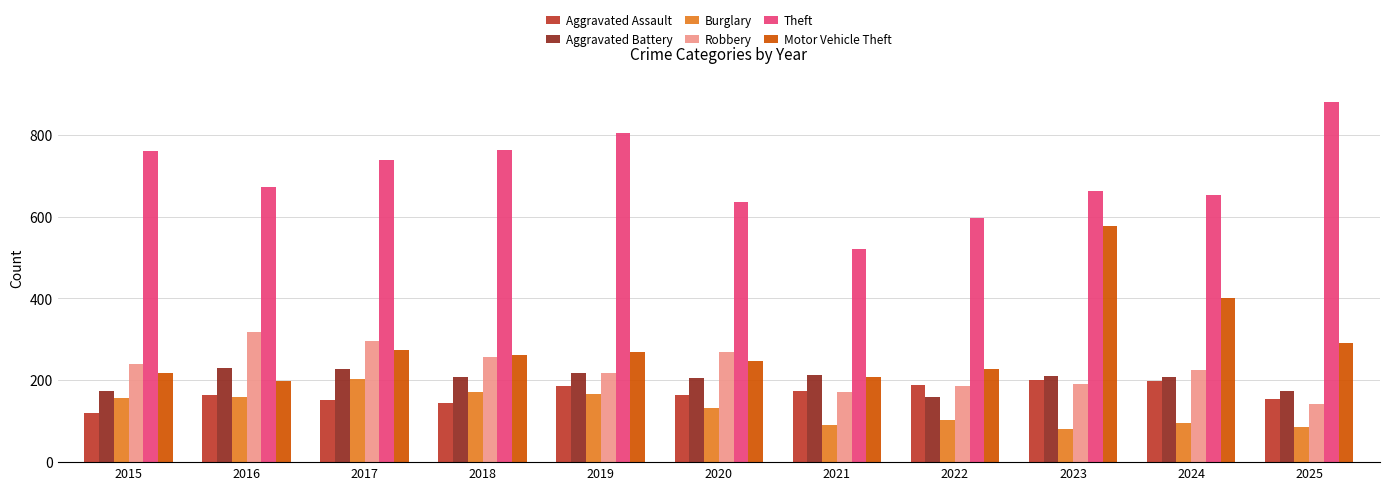

The Theft series shows 760 at 2015. True or false?

True